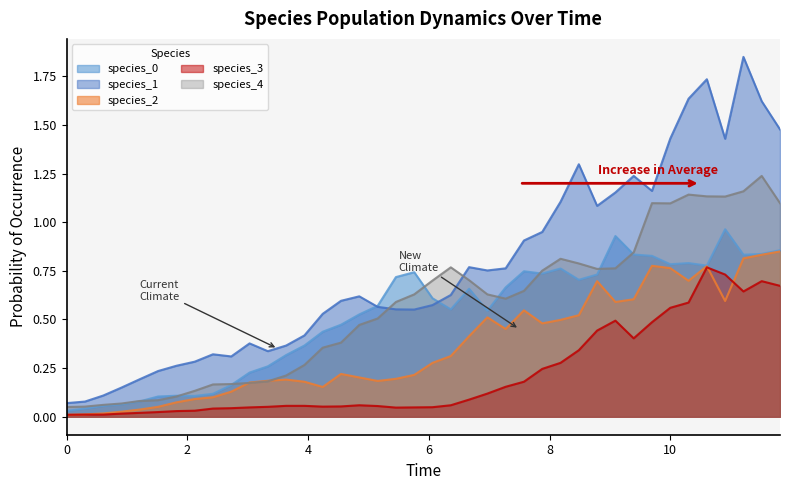

In species_2, how many points are lower than both neighbors (excluding endpoints)?

7